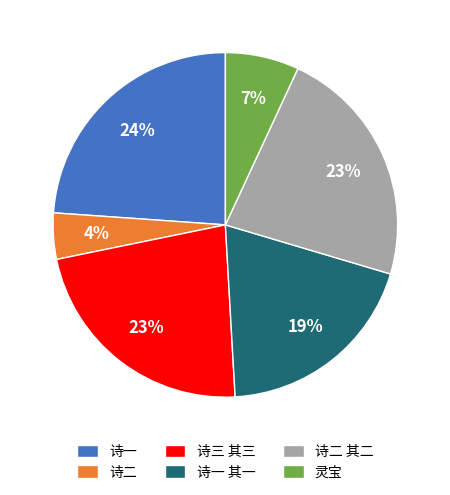

To the nearest percent, what is the average slice percentage?

17%